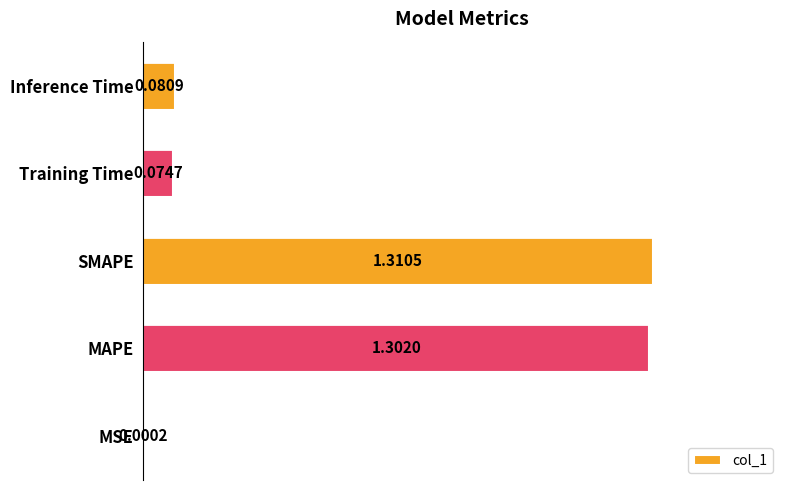

What is the change in value from MAPE to Training Time?

-1.2